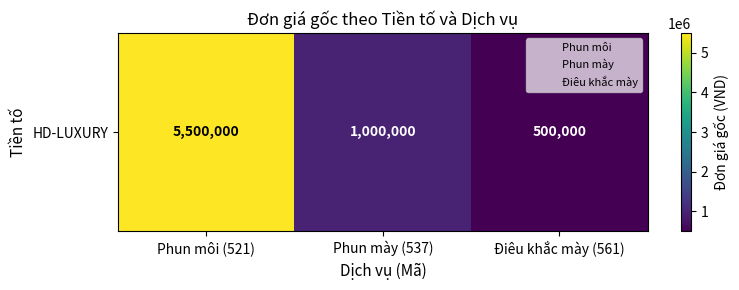

The chart shows a value of 500000 at Điêu khắc mày (561). True or false?

True